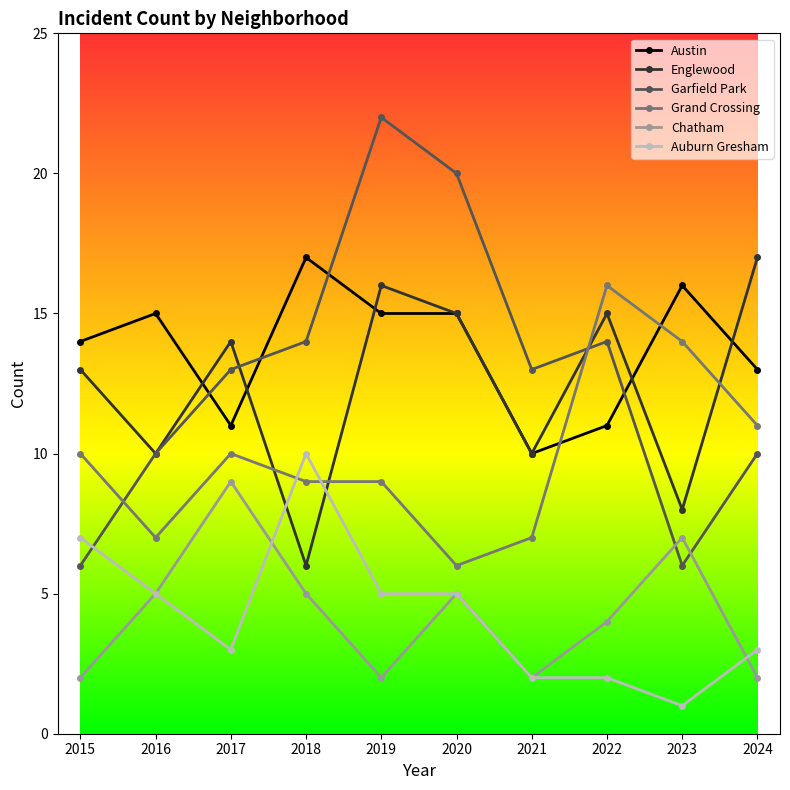

What is the average value of the Austin series?

14